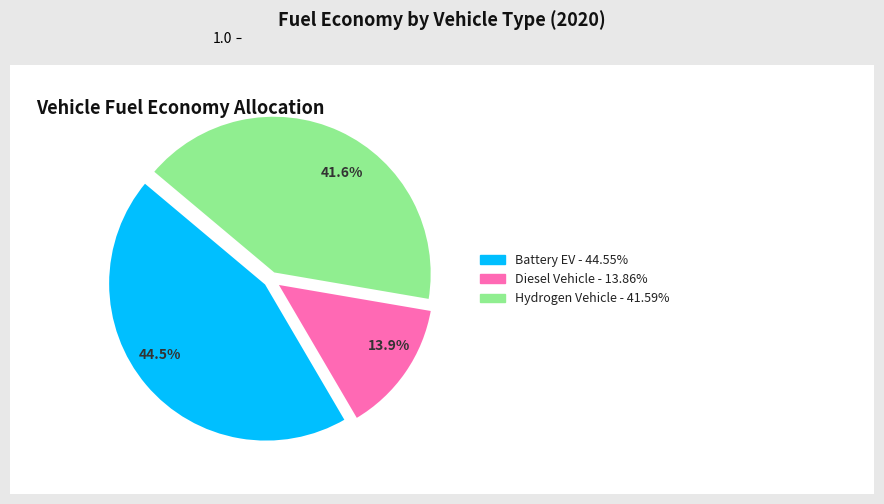

Do Diesel Vehicle - 13.86% and Hydrogen Vehicle - 41.59% together represent more than half of the pie?

Yes